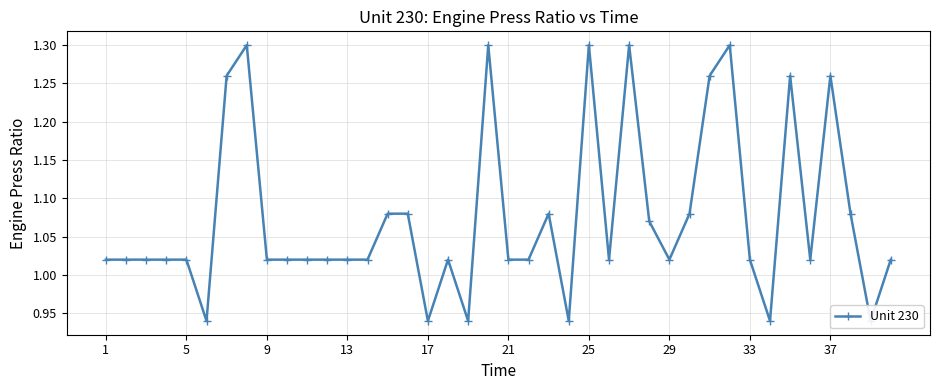

At which label is the value closest to 1?

1